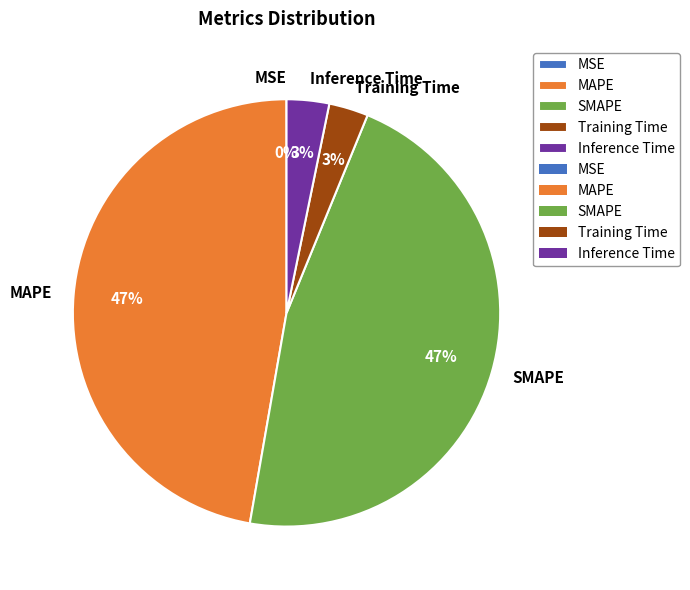

To the nearest percent, what percentage of the pie is Inference Time?

3%